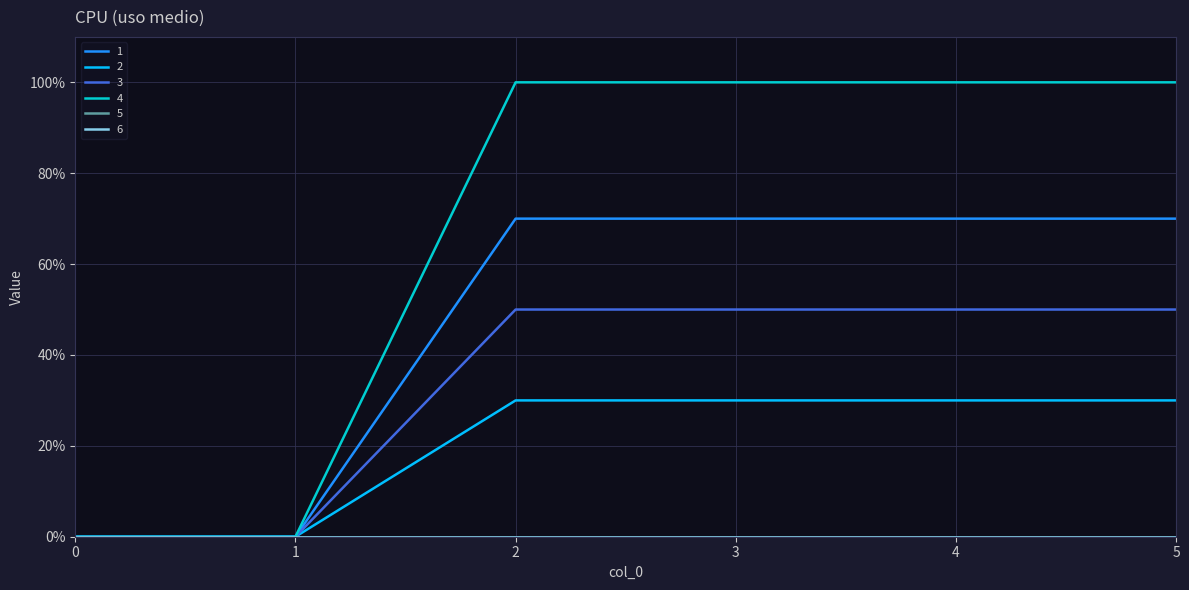

Does the chart have visible grid lines?

Yes